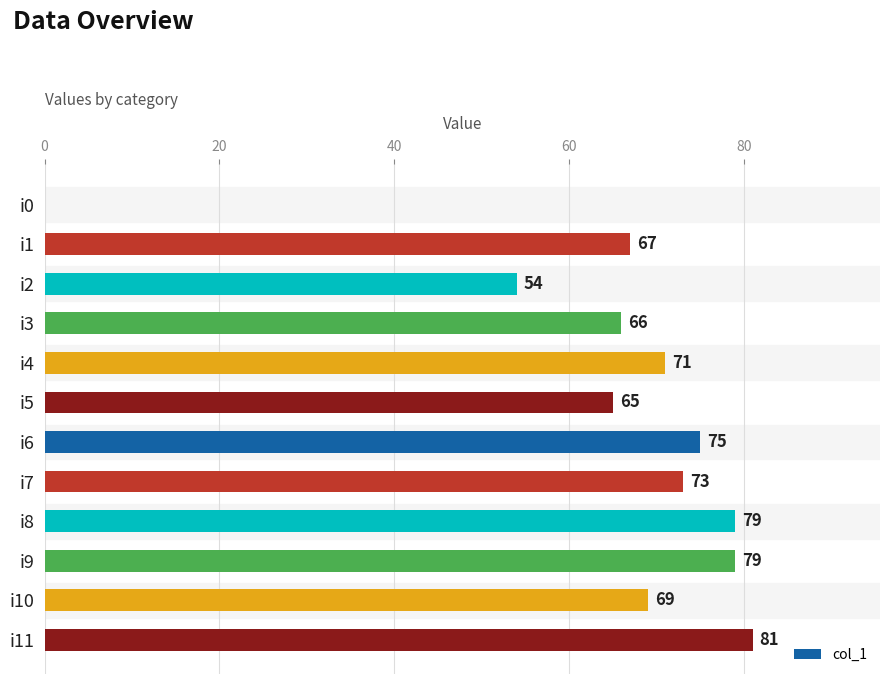

What is the maximum value shown in the chart?

81